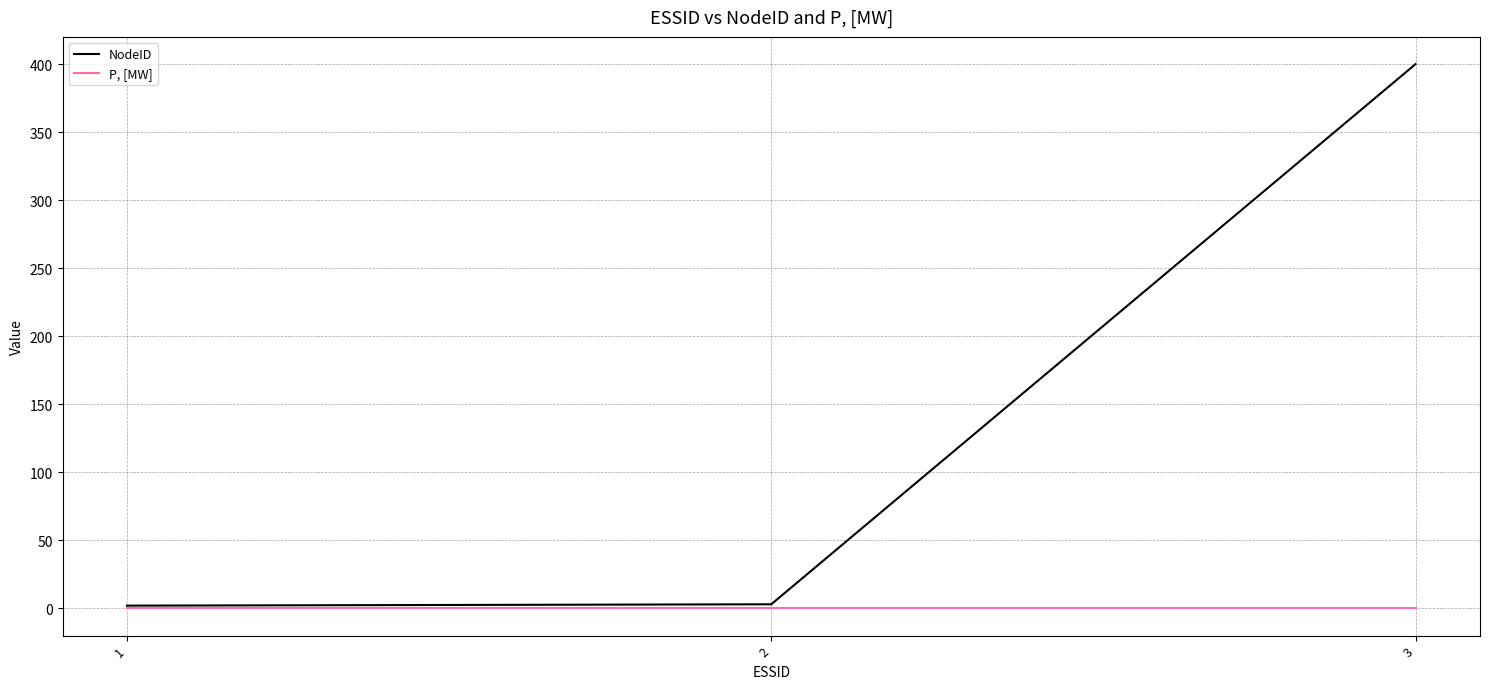

What are all the series names shown in the legend?

NodeID, P, [MW]